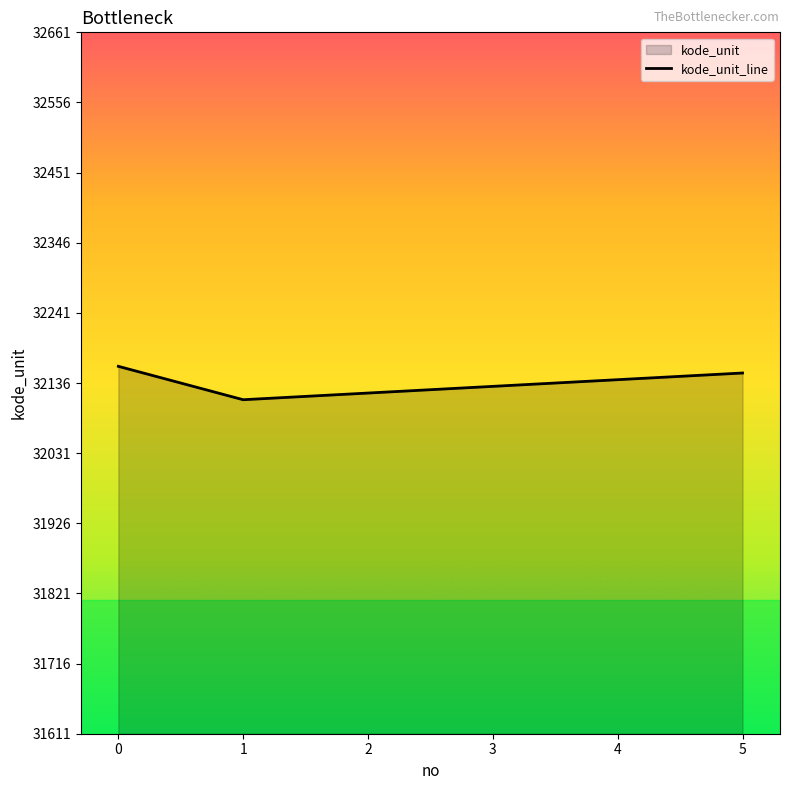

List the labels in order of value, smallest first.

1, 2, 3, 4, 5, 0